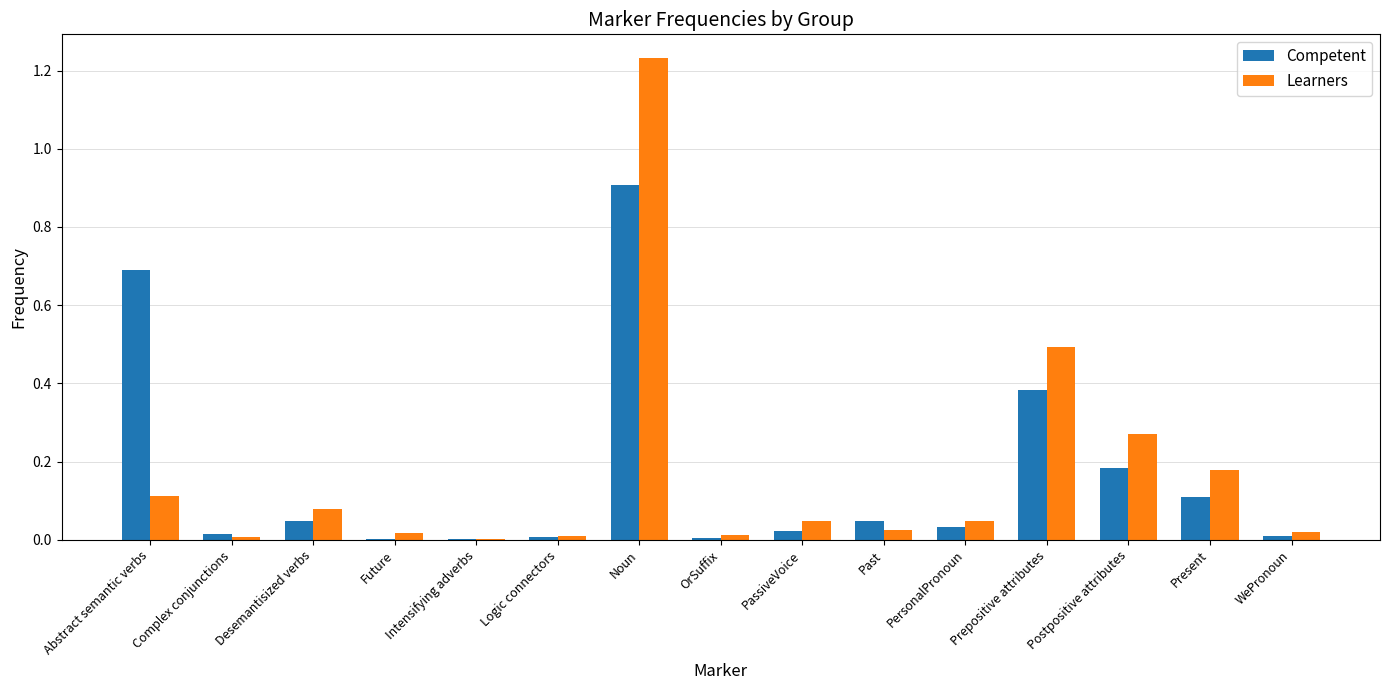

Read the Learners value at Prepositive attributes.

0.5